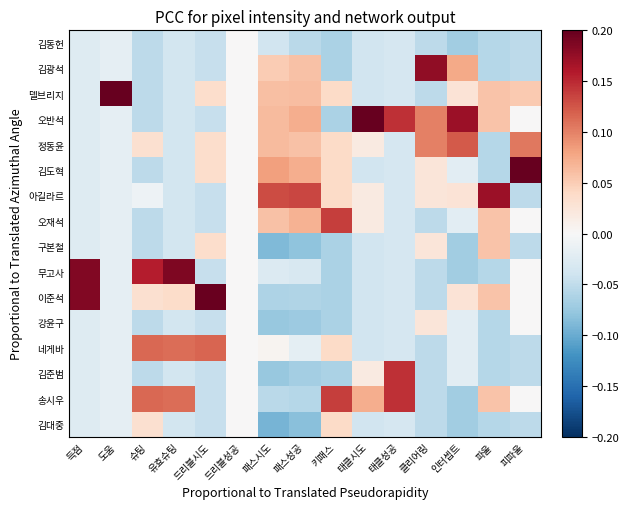

Reading left to right, transcribe all the data shown in this chart.

김동헌: 득점=-0.0	도움=-0.0	슈팅=-0.1	유효슈팅=-0.0	드리블시도=-0.0	드리블성공=0.0	패스시도=-0.0	패스성공=-0.1	키패스=-0.1	태클시도=-0.0	태클성공=-0.0	클리어링=-0.1	인터셉트=-0.1	파울=-0.1	피파울=-0.1
김광석: 득점=-0.0	도움=-0.0	슈팅=-0.1	유효슈팅=-0.0	드리블시도=-0.0	드리블성공=0.0	패스시도=0.1	패스성공=0.1	키패스=-0.1	태클시도=-0.0	태클성공=-0.0	클리어링=0.2	인터셉트=0.1	파울=-0.1	피파울=-0.1
델브리지: 득점=-0.0	도움=0.2	슈팅=-0.1	유효슈팅=-0.0	드리블시도=0.0	드리블성공=0.0	패스시도=0.1	패스성공=0.1	키패스=0.0	태클시도=-0.0	태클성공=-0.0	클리어링=-0.1	인터셉트=0.0	파울=0.1	피파울=0.1
오반석: 득점=-0.0	도움=-0.0	슈팅=-0.1	유효슈팅=-0.0	드리블시도=-0.0	드리블성공=0.0	패스시도=0.1	패스성공=0.1	키패스=-0.1	태클시도=0.2	태클성공=0.1	클리어링=0.1	인터셉트=0.2	파울=0.1	피파울=0.0
정동윤: 득점=-0.0	도움=-0.0	슈팅=0.0	유효슈팅=-0.0	드리블시도=0.0	드리블성공=0.0	패스시도=0.1	패스성공=0.1	키패스=0.0	태클시도=0.0	태클성공=-0.0	클리어링=0.1	인터셉트=0.1	파울=-0.1	피파울=0.1
김도혁: 득점=-0.0	도움=-0.0	슈팅=-0.1	유효슈팅=-0.0	드리블시도=0.0	드리블성공=0.0	패스시도=0.1	패스성공=0.1	키패스=0.0	태클시도=-0.0	태클성공=-0.0	클리어링=0.0	인터셉트=-0.0	파울=-0.1	피파울=0.2
아길라르: 득점=-0.0	도움=-0.0	슈팅=-0.0	유효슈팅=-0.0	드리블시도=-0.0	드리블성공=0.0	패스시도=0.1	패스성공=0.1	키패스=0.0	태클시도=0.0	태클성공=-0.0	클리어링=0.0	인터셉트=0.0	파울=0.2	피파울=-0.1
오재석: 득점=-0.0	도움=-0.0	슈팅=-0.1	유효슈팅=-0.0	드리블시도=-0.0	드리블성공=0.0	패스시도=0.1	패스성공=0.1	키패스=0.1	태클시도=0.0	태클성공=-0.0	클리어링=-0.1	인터셉트=-0.0	파울=0.1	피파울=0.0
구본철: 득점=-0.0	도움=-0.0	슈팅=-0.1	유효슈팅=-0.0	드리블시도=0.0	드리블성공=0.0	패스시도=-0.1	패스성공=-0.1	키패스=-0.1	태클시도=-0.0	태클성공=-0.0	클리어링=0.0	인터셉트=-0.1	파울=0.1	피파울=-0.1
무고사: 득점=0.2	도움=-0.0	슈팅=0.2	유효슈팅=0.2	드리블시도=-0.0	드리블성공=0.0	패스시도=-0.0	패스성공=-0.0	키패스=-0.1	태클시도=-0.0	태클성공=-0.0	클리어링=-0.1	인터셉트=-0.1	파울=-0.1	피파울=0.0
이준석: 득점=0.2	도움=-0.0	슈팅=0.0	유효슈팅=0.0	드리블시도=0.2	드리블성공=0.0	패스시도=-0.1	패스성공=-0.1	키패스=-0.1	태클시도=-0.0	태클성공=-0.0	클리어링=-0.1	인터셉트=0.0	파울=0.1	피파울=0.0
강윤구: 득점=-0.0	도움=-0.0	슈팅=-0.1	유효슈팅=-0.0	드리블시도=-0.0	드리블성공=0.0	패스시도=-0.1	패스성공=-0.1	키패스=-0.1	태클시도=-0.0	태클성공=-0.0	클리어링=0.0	인터셉트=-0.0	파울=-0.1	피파울=0.0
네게바: 득점=-0.0	도움=-0.0	슈팅=0.1	유효슈팅=0.1	드리블시도=0.1	드리블성공=0.0	패스시도=0.0	패스성공=-0.0	키패스=0.0	태클시도=-0.0	태클성공=-0.0	클리어링=-0.1	인터셉트=-0.0	파울=-0.1	피파울=-0.1
김준범: 득점=-0.0	도움=-0.0	슈팅=-0.1	유효슈팅=-0.0	드리블시도=-0.0	드리블성공=0.0	패스시도=-0.1	패스성공=-0.1	키패스=-0.1	태클시도=0.0	태클성공=0.1	클리어링=-0.1	인터셉트=-0.0	파울=-0.1	피파울=-0.1
송시우: 득점=-0.0	도움=-0.0	슈팅=0.1	유효슈팅=0.1	드리블시도=-0.0	드리블성공=0.0	패스시도=-0.1	패스성공=-0.1	키패스=0.1	태클시도=0.1	태클성공=0.1	클리어링=-0.1	인터셉트=-0.1	파울=0.1	피파울=0.0
김대중: 득점=-0.0	도움=-0.0	슈팅=0.0	유효슈팅=-0.0	드리블시도=-0.0	드리블성공=0.0	패스시도=-0.1	패스성공=-0.1	키패스=0.0	태클시도=-0.0	태클성공=-0.0	클리어링=-0.1	인터셉트=-0.1	파울=-0.1	피파울=-0.1